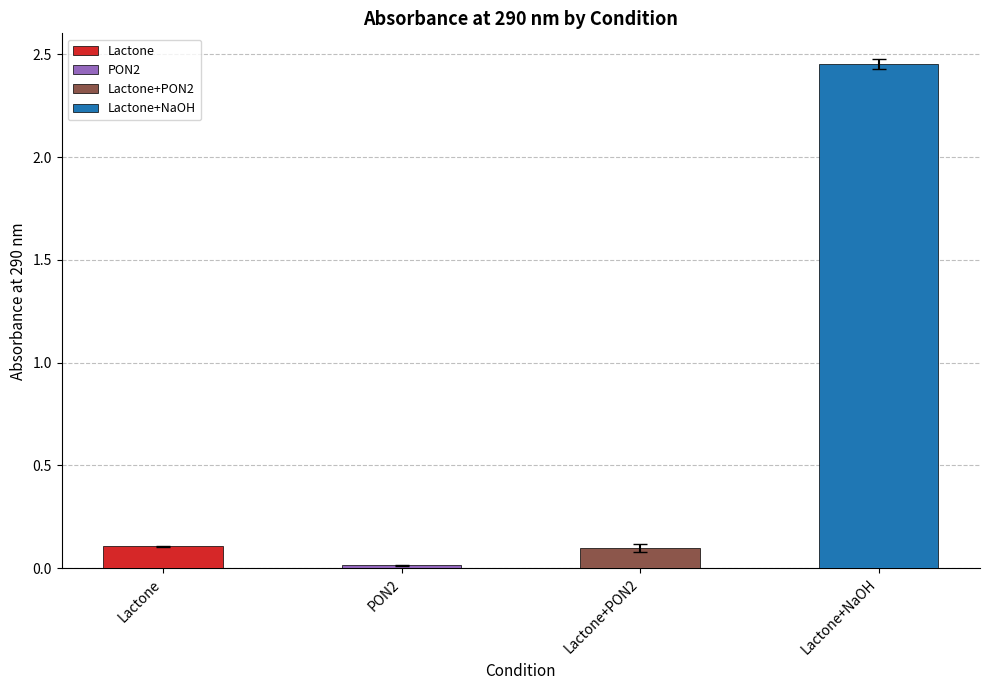

What is the label of the 3rd bar from the left?

Lactone+PON2